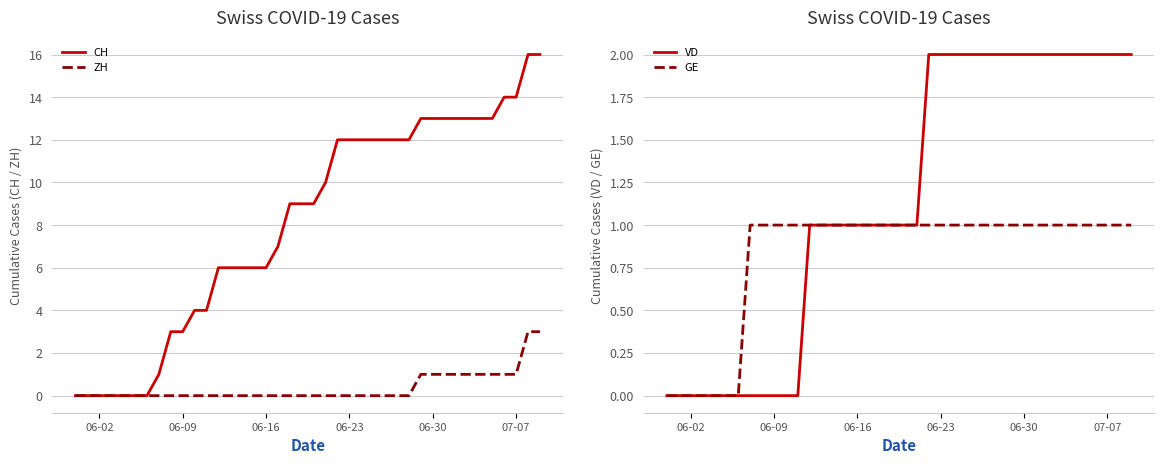

The value of GE at 07-07 is 0. True or false?

False